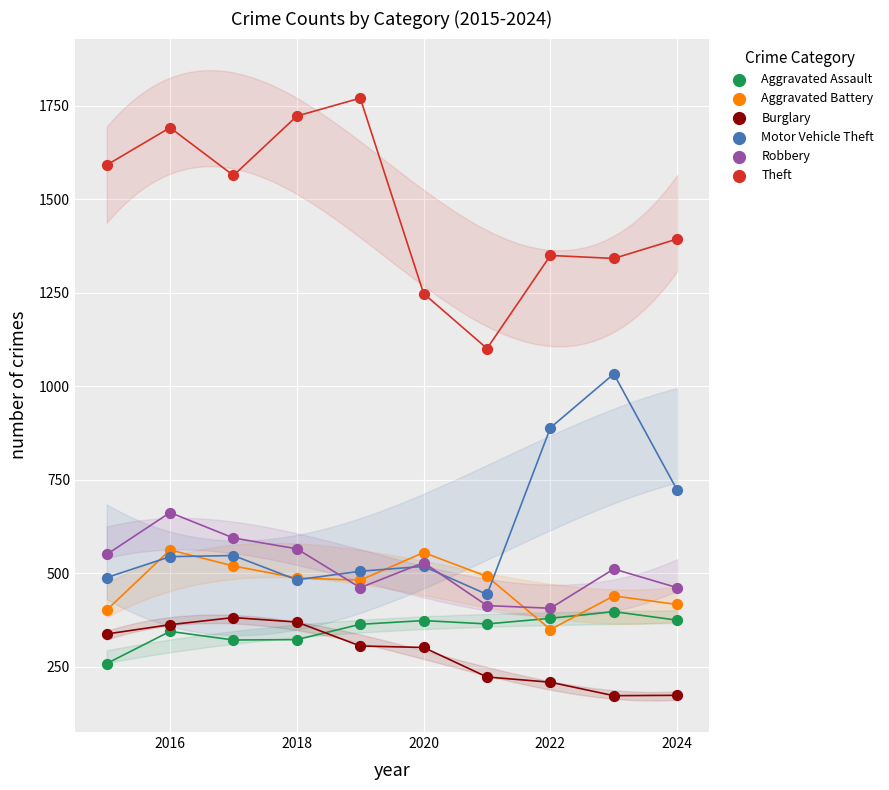

Which series contains the lowest Y value?

Burglary